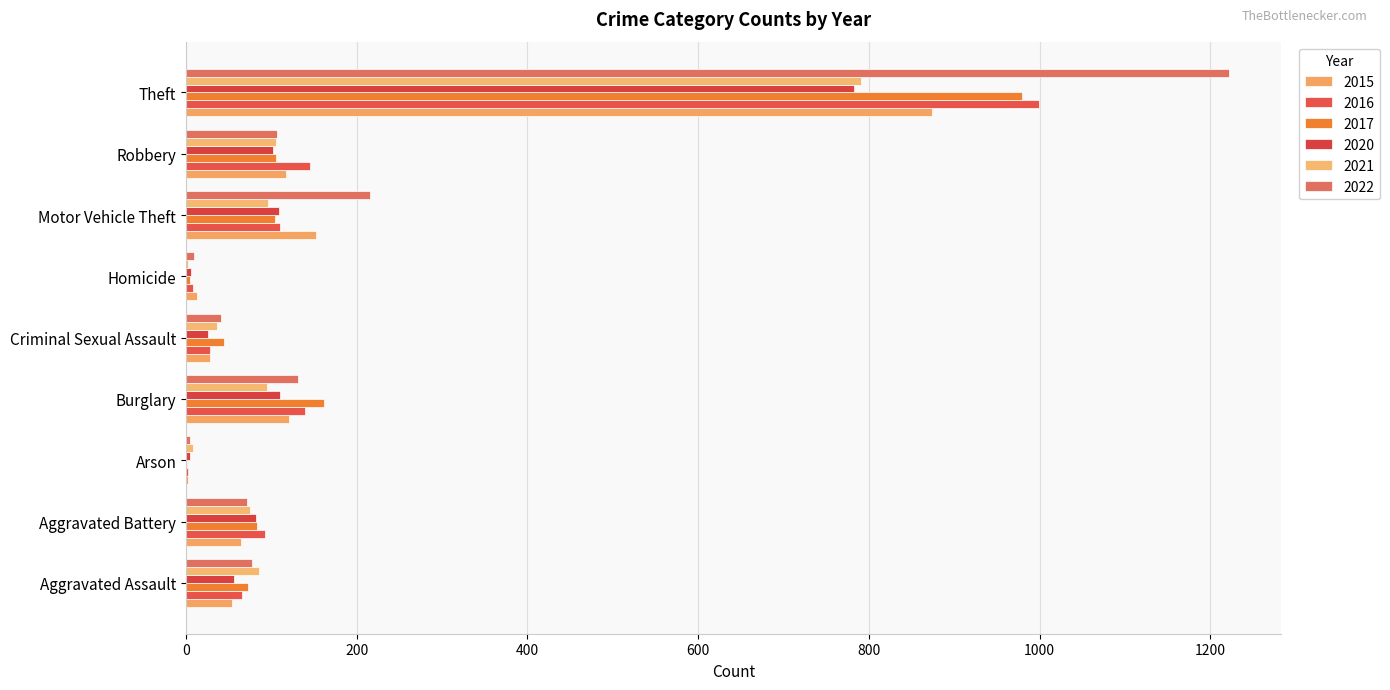

How many series are shown in this chart?

6